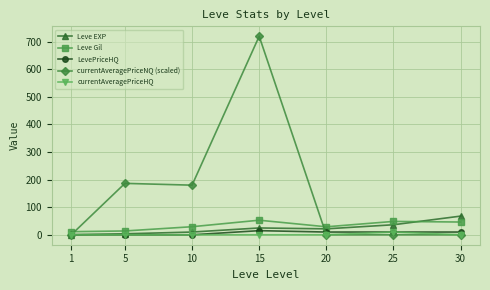

Which series ends up on top after the final intersection of currentAveragePriceNQ (scaled) and Leve Gil?

Leve Gil